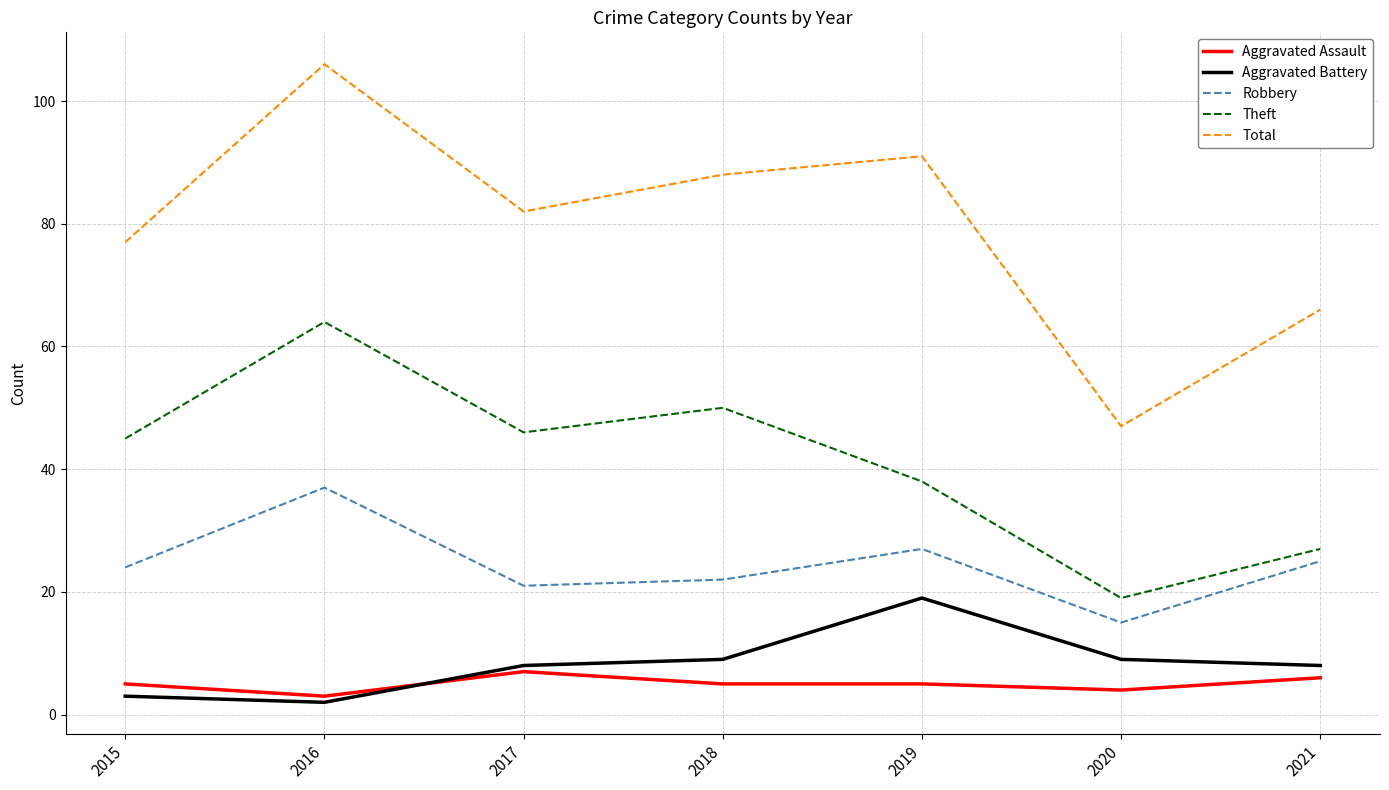

Reading left to right, extract all data points from this chart.

Aggravated Assault: 2015=5	2016=3	2017=7	2018=5	2019=5	2020=4	2021=6
Aggravated Battery: 2015=3	2016=2	2017=8	2018=9	2019=19	2020=9	2021=8
Robbery: 2015=24	2016=37	2017=21	2018=22	2019=27	2020=15	2021=25
Theft: 2015=45	2016=64	2017=46	2018=50	2019=38	2020=19	2021=27
Total: 2015=77	2016=106	2017=82	2018=88	2019=91	2020=47	2021=66